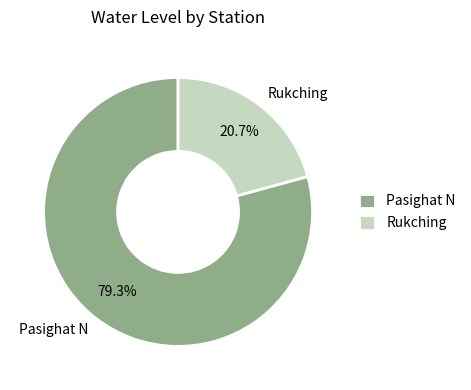

The Rukching slice represents 29% of the pie. True or false?

False